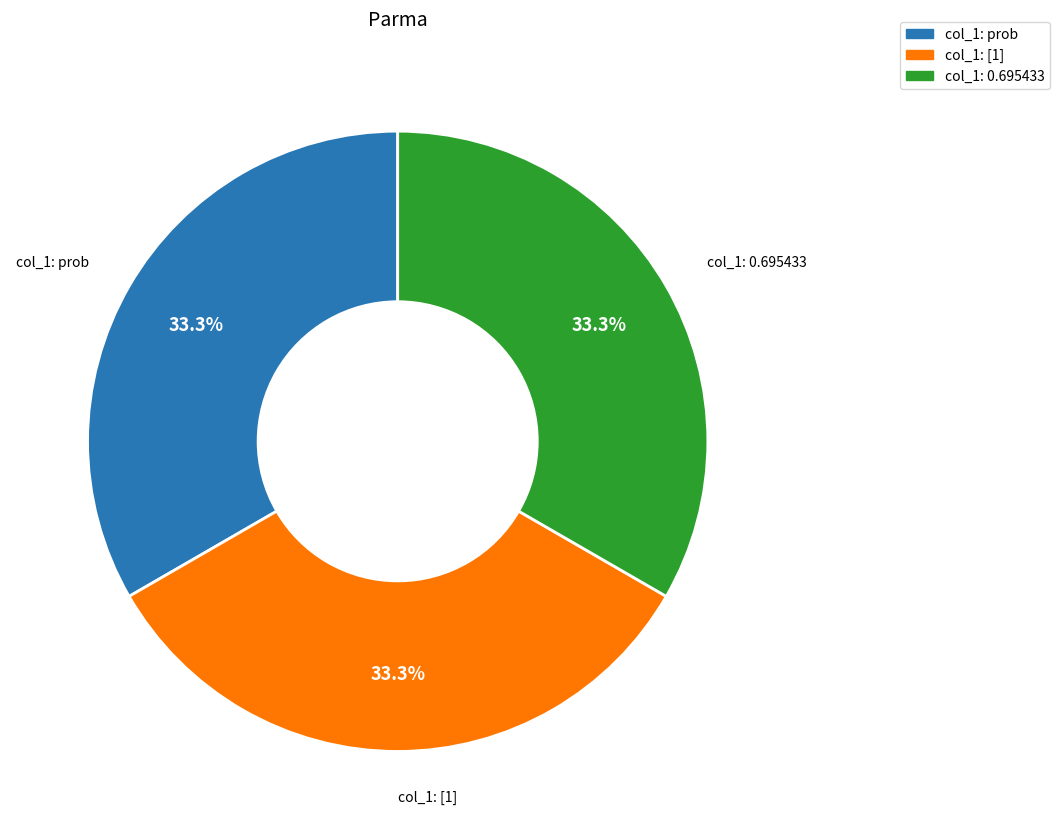

Combined, what portion of the pie is col_1: [1] and col_1: 0.695433?

66.7%